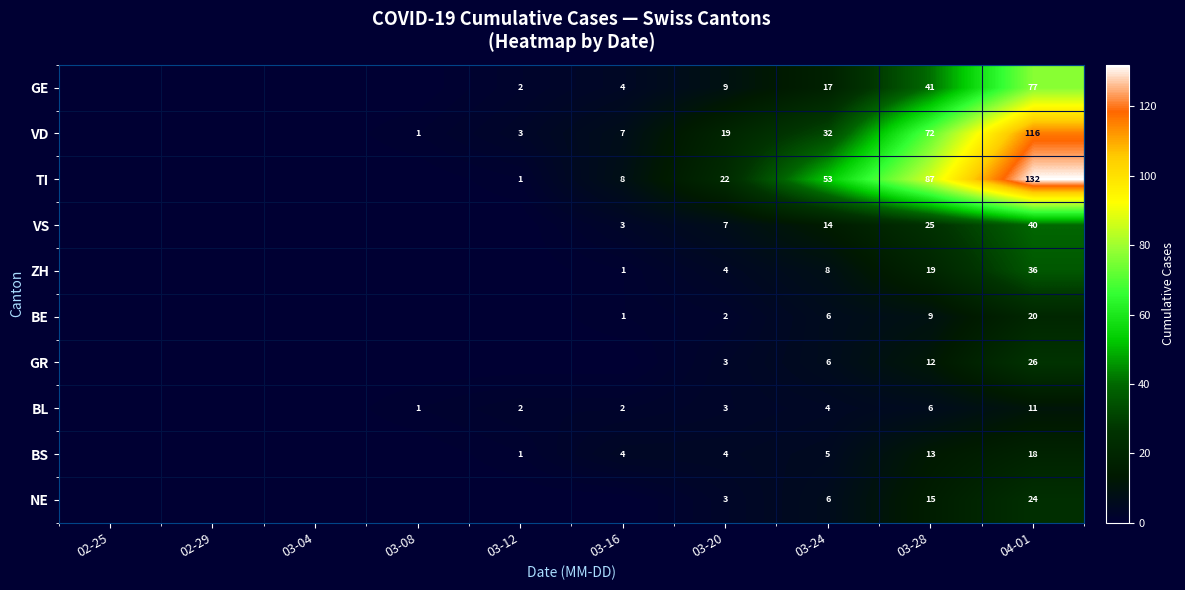

The VD series shows 7 at 03-16. True or false?

True